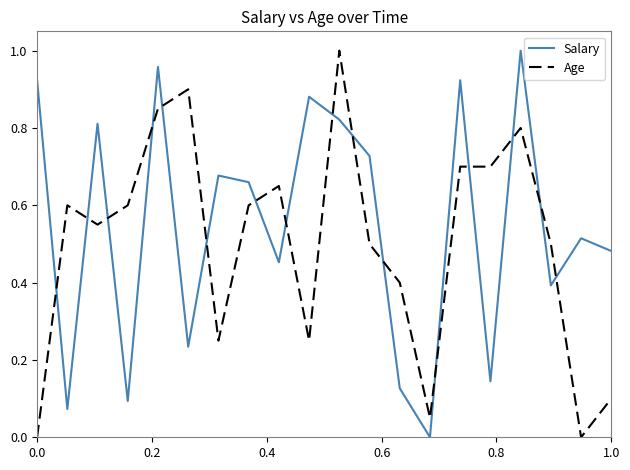

Does the chart display data point markers on the line(s)?

No